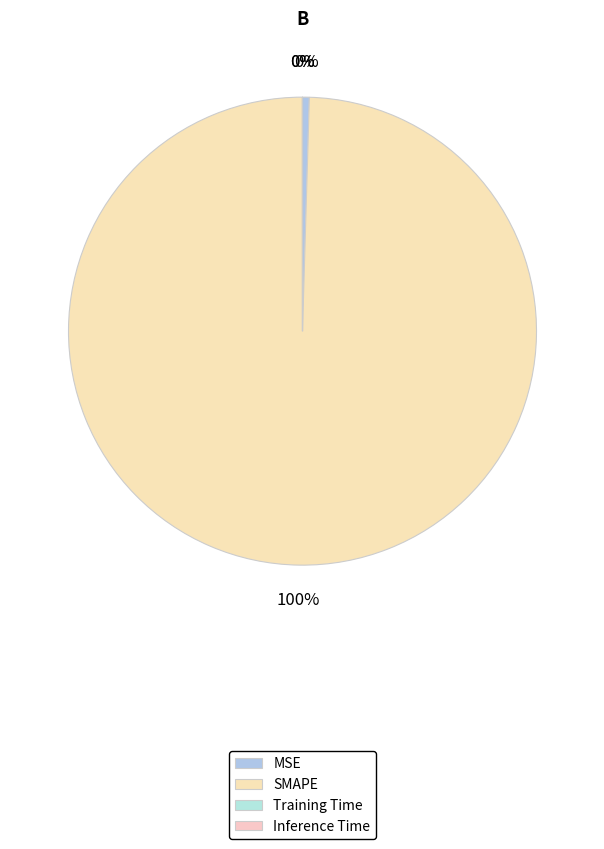

Rank the categories by value from lowest to highest.

Inference Time, Training Time, MSE, SMAPE